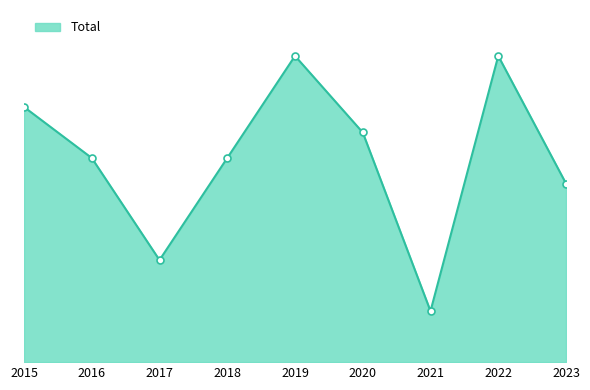

Reading left to right, transcribe all the data shown in this chart.

2015=10	2016=8	2017=4	2018=8	2019=12	2020=9	2021=2	2022=12	2023=7